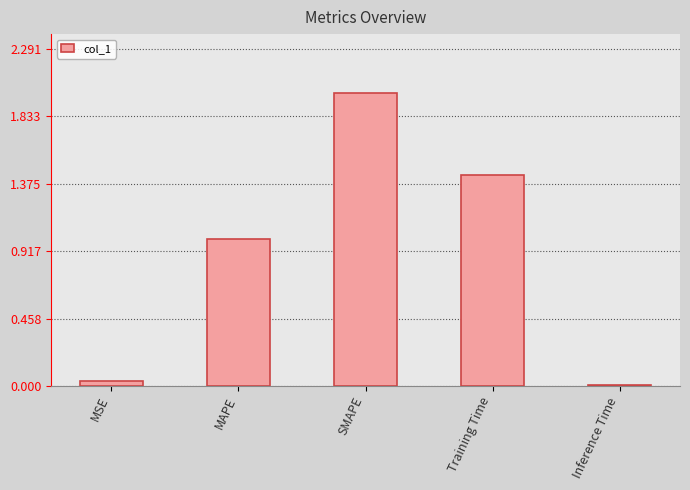

What is the sum of the values at MSE and MAPE?

1.0